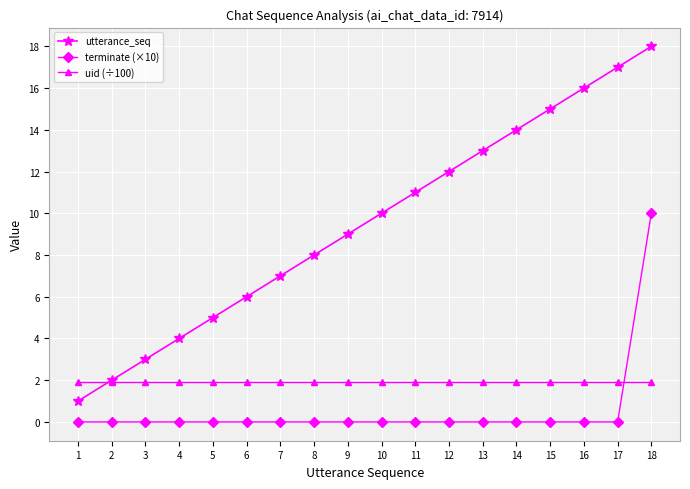

At which category is the sum across all series the highest?

18